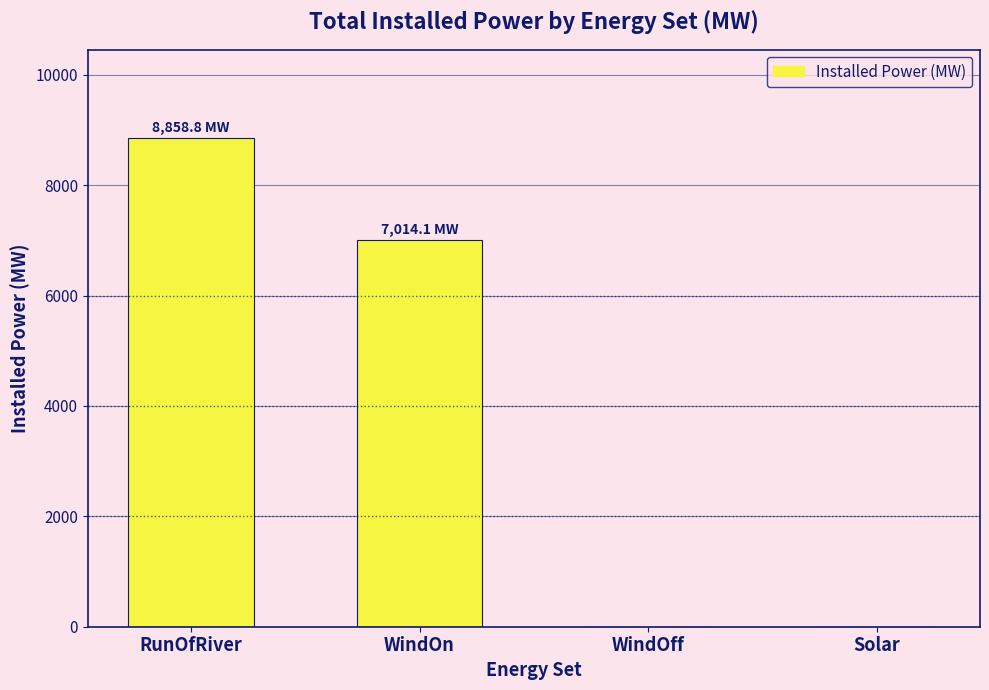

Where does the data first go above 7014?

RunOfRiver